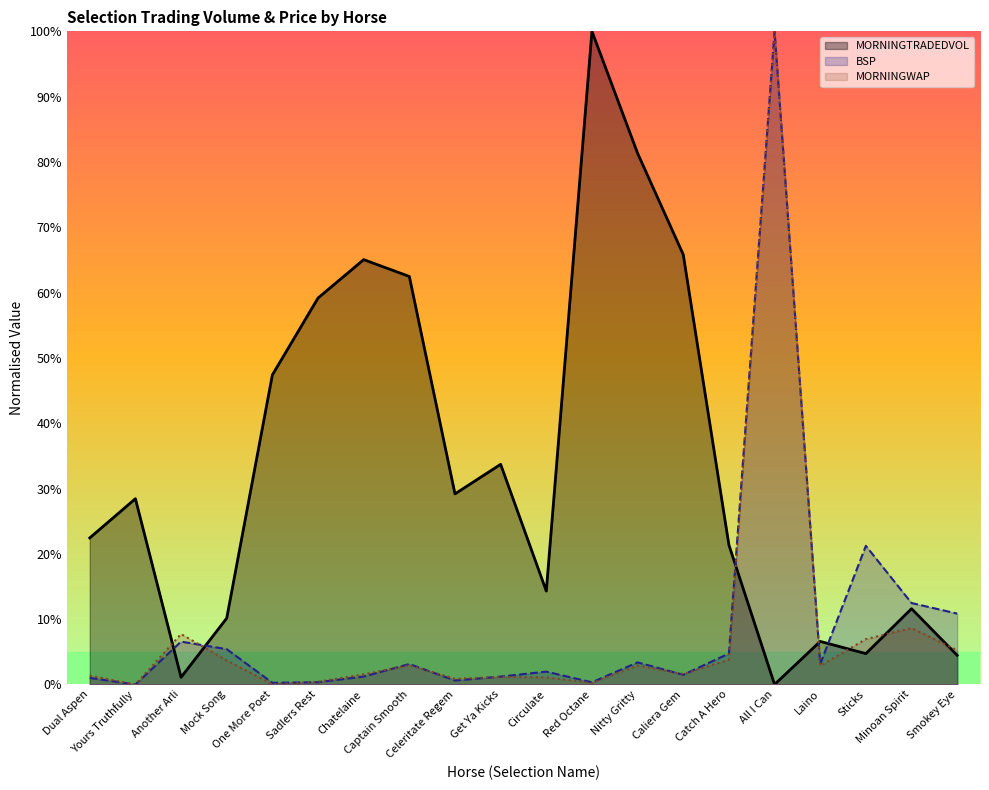

What is the spread (max minus min) of values at All I Can?

100.0